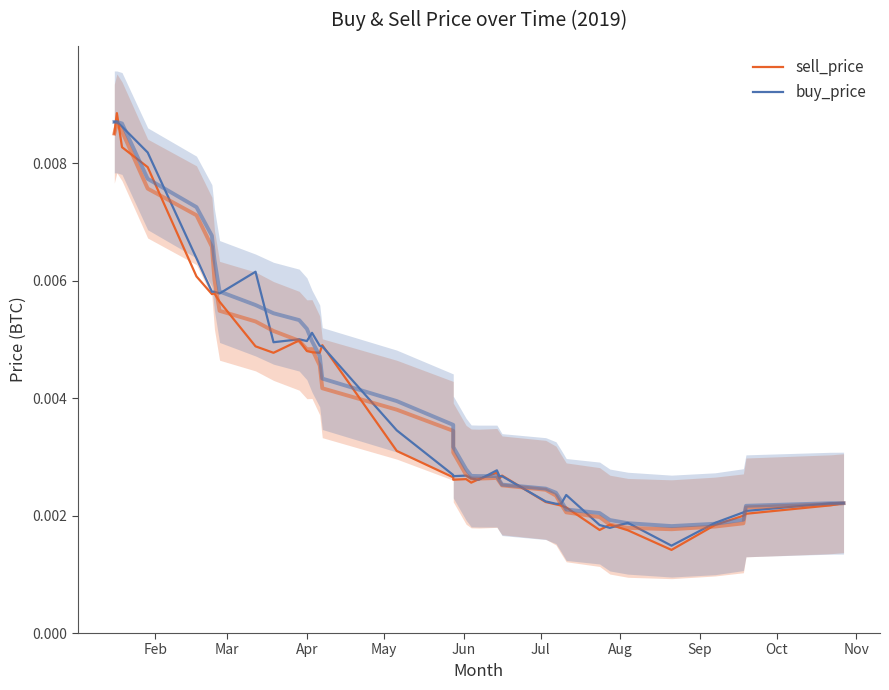

True or false: sell_price and buy_price cross at least once.

True